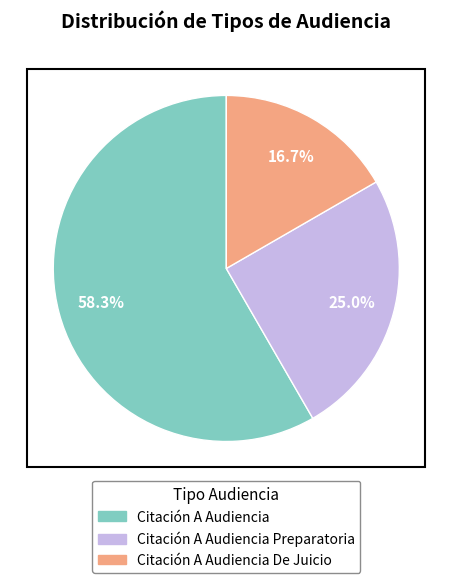

Is there a majority slice in this chart?

Yes